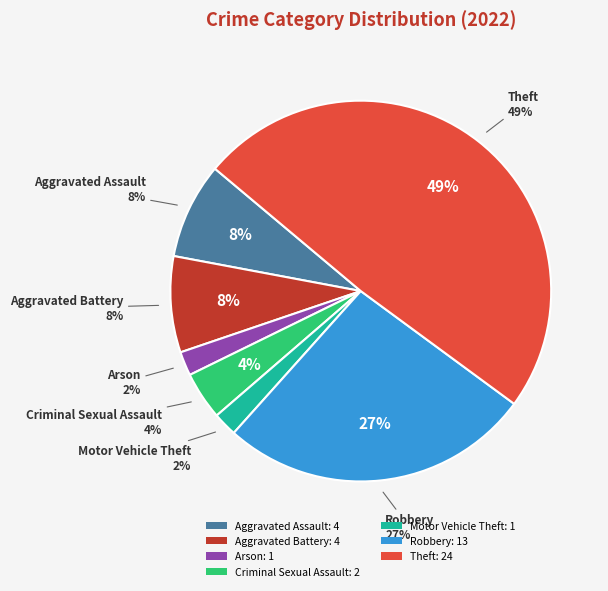

Which category has the biggest portion of the pie?

Theft